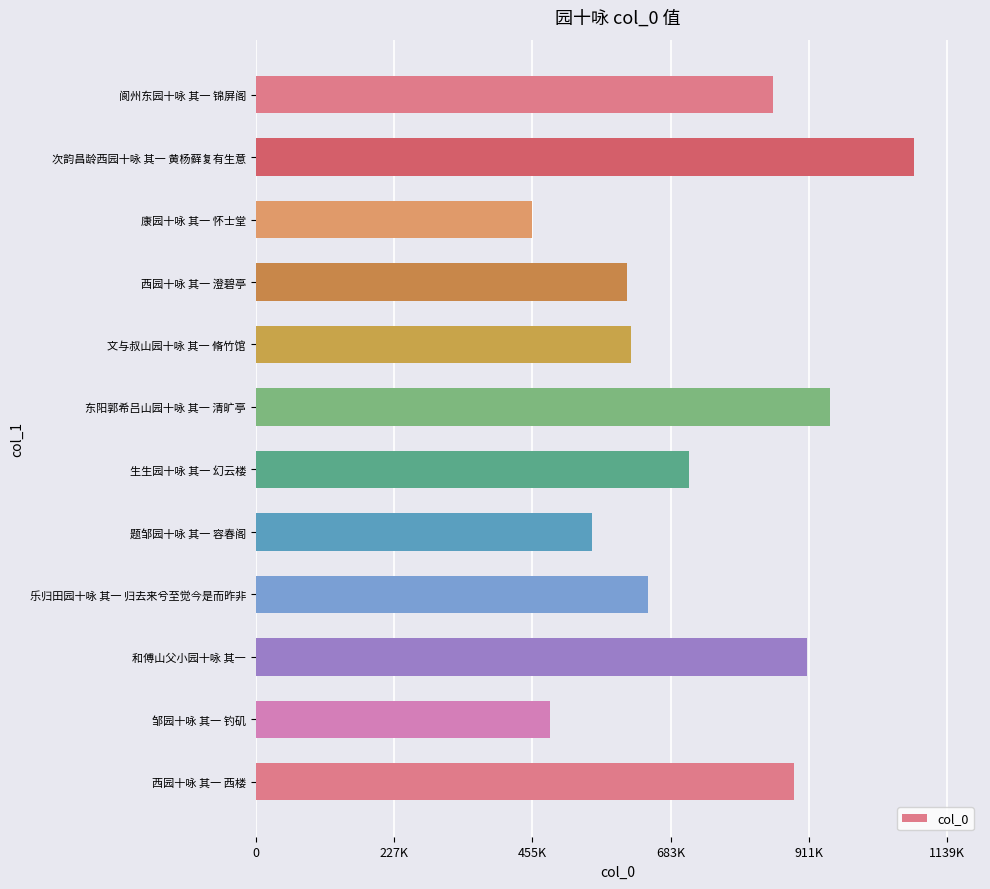

Which label corresponds to the largest value in the chart?

次韵昌龄西园十咏 其一 黄杨藓复有生意